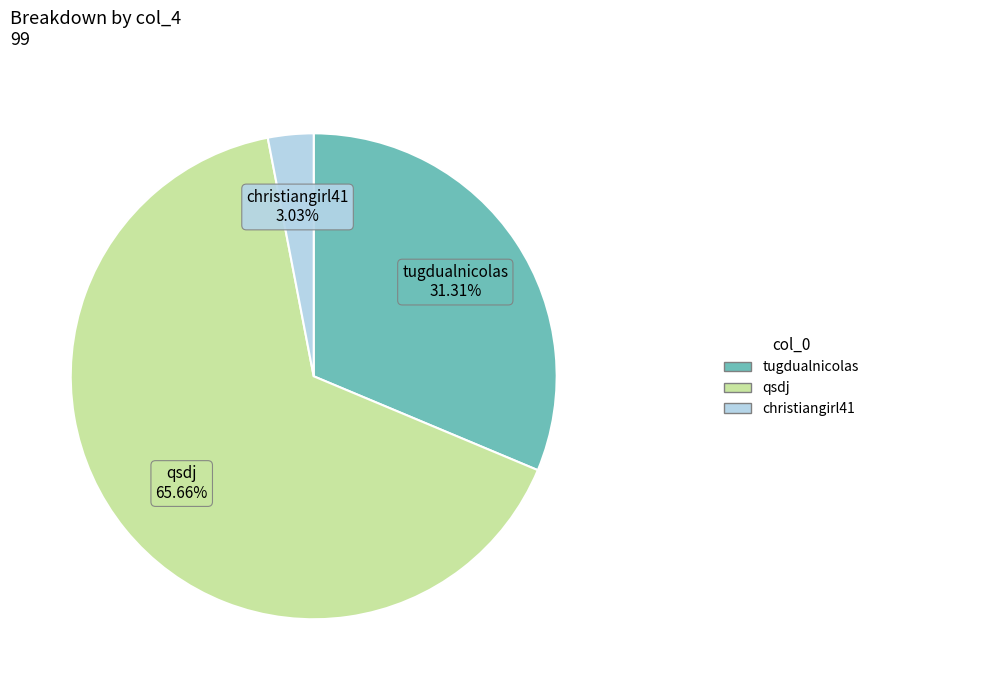

Is there a majority slice in this chart?

Yes